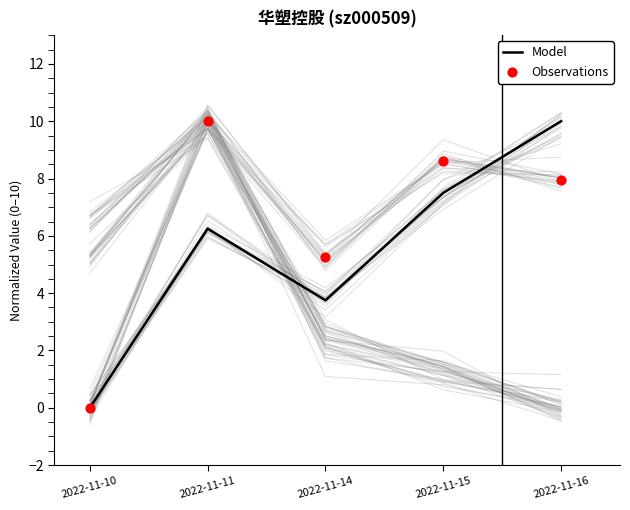

Which series contains the highest Y value?

Model